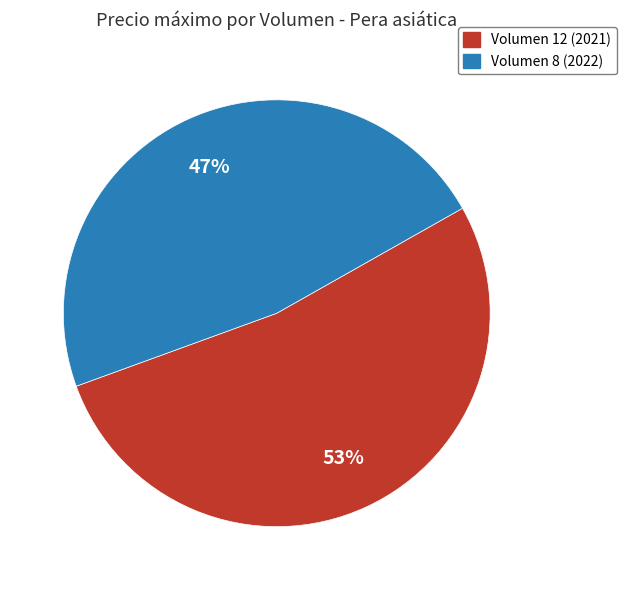

Is there any slice that represents more than half of the pie?

Yes